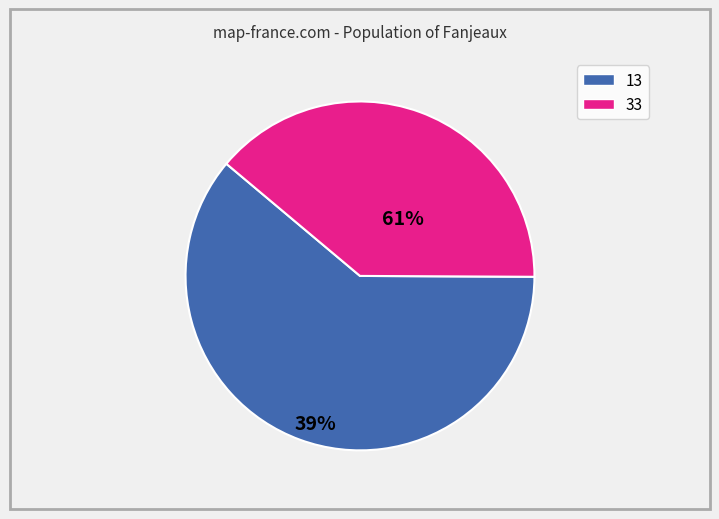

Is there a majority slice in this chart?

Yes